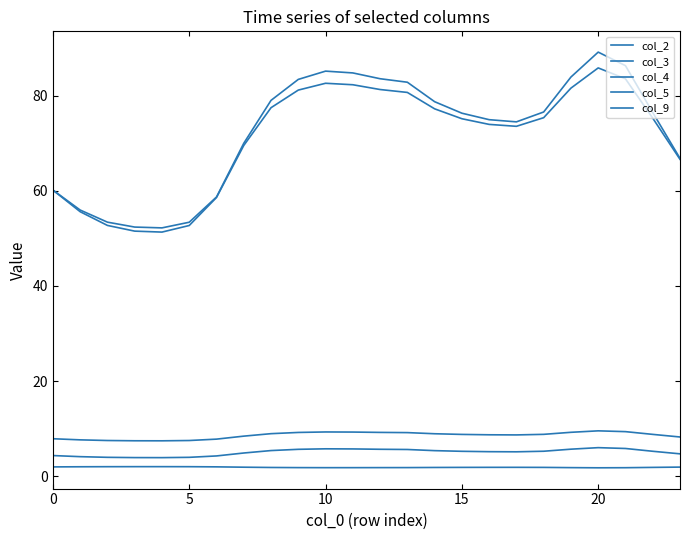

Rank the series by their maximum value, from highest to lowest.

col_4, col_9, col_3, col_2, col_5